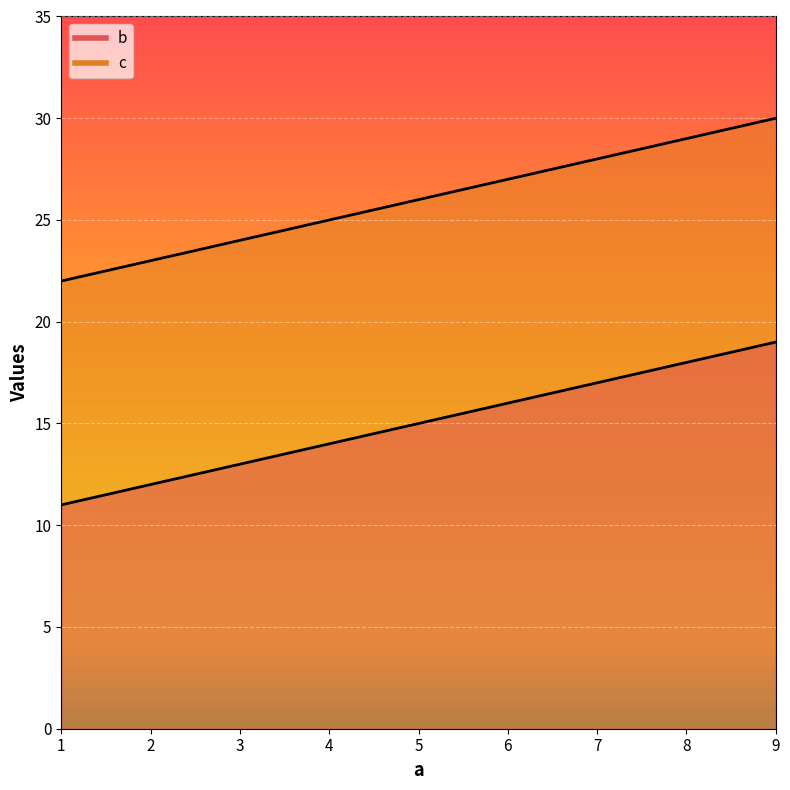

True or false: c and b intersect in this chart.

False